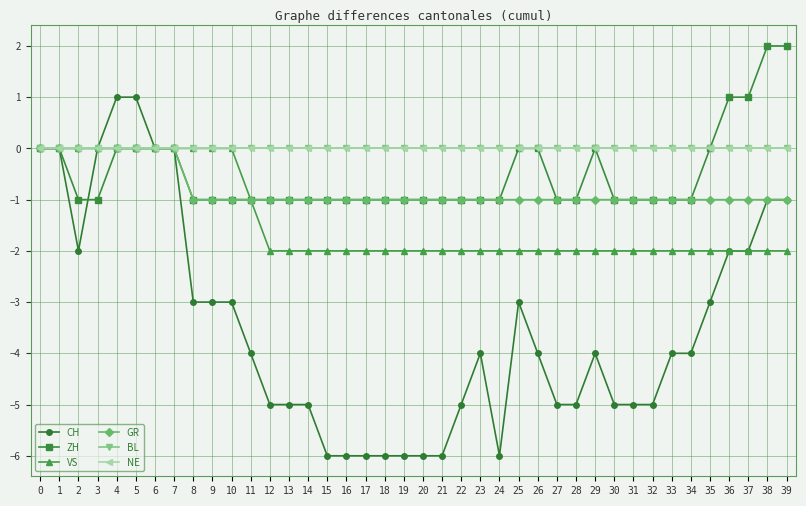

The value of CH at 1 is 4. True or false?

False